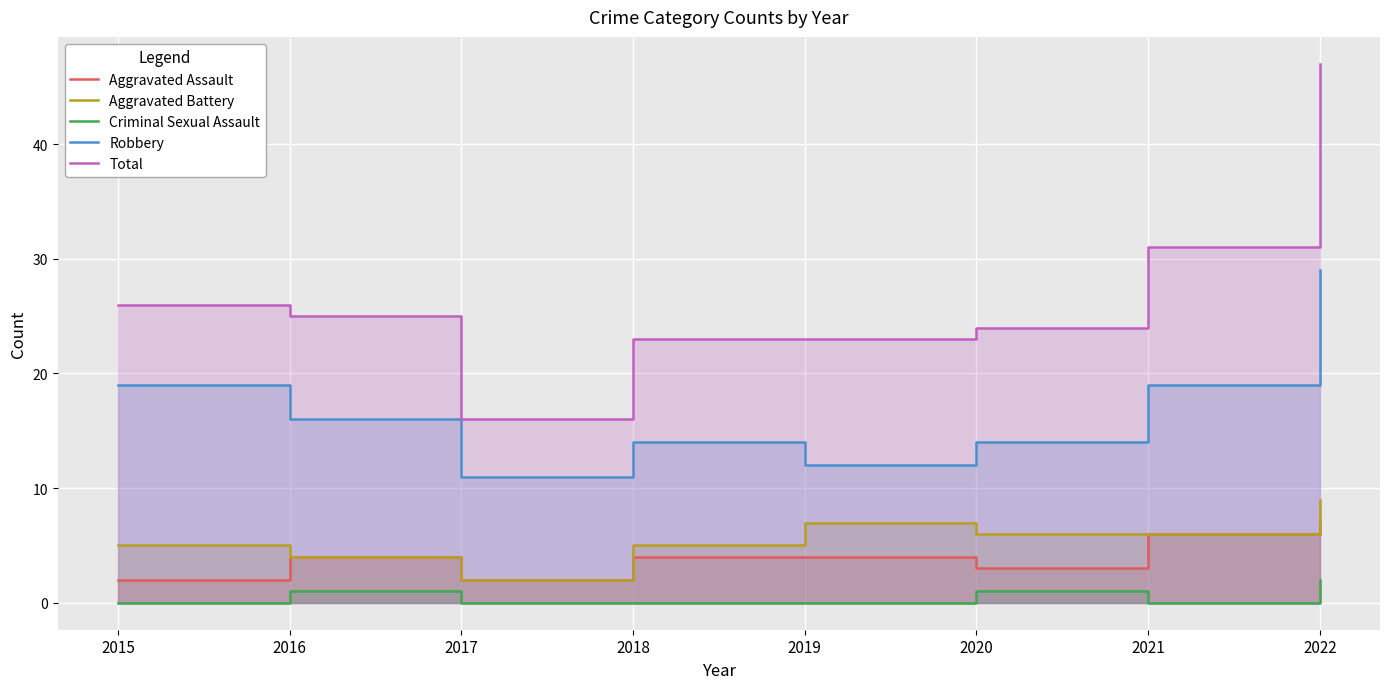

Where does the Aggravated Assault series first go above 4?

2021